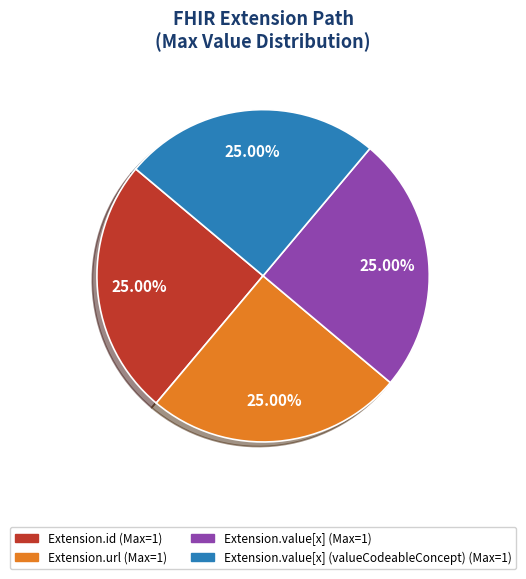

Is there a majority slice in this chart?

No